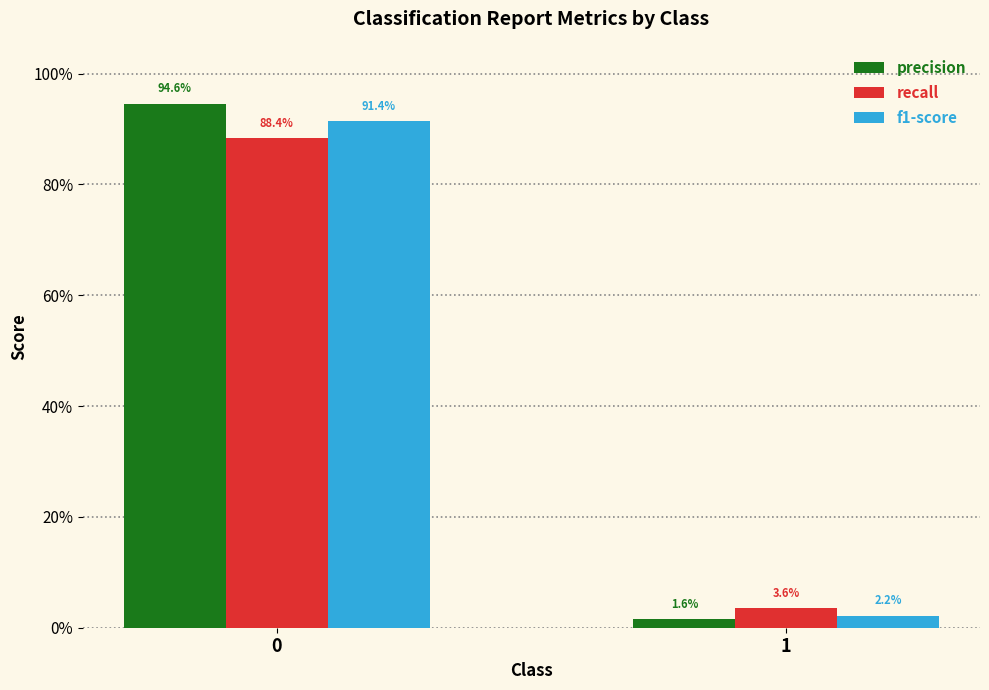

What are all the series names shown in the legend?

precision, recall, f1-score